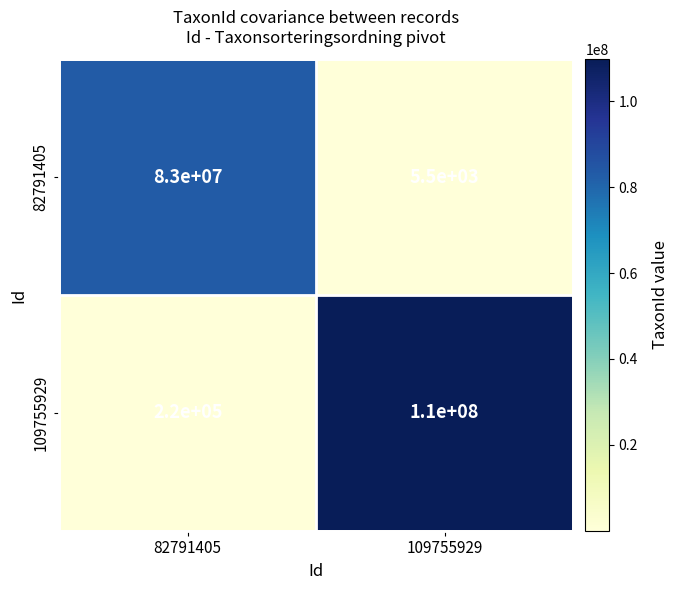

Count the number of categories in the chart.

2